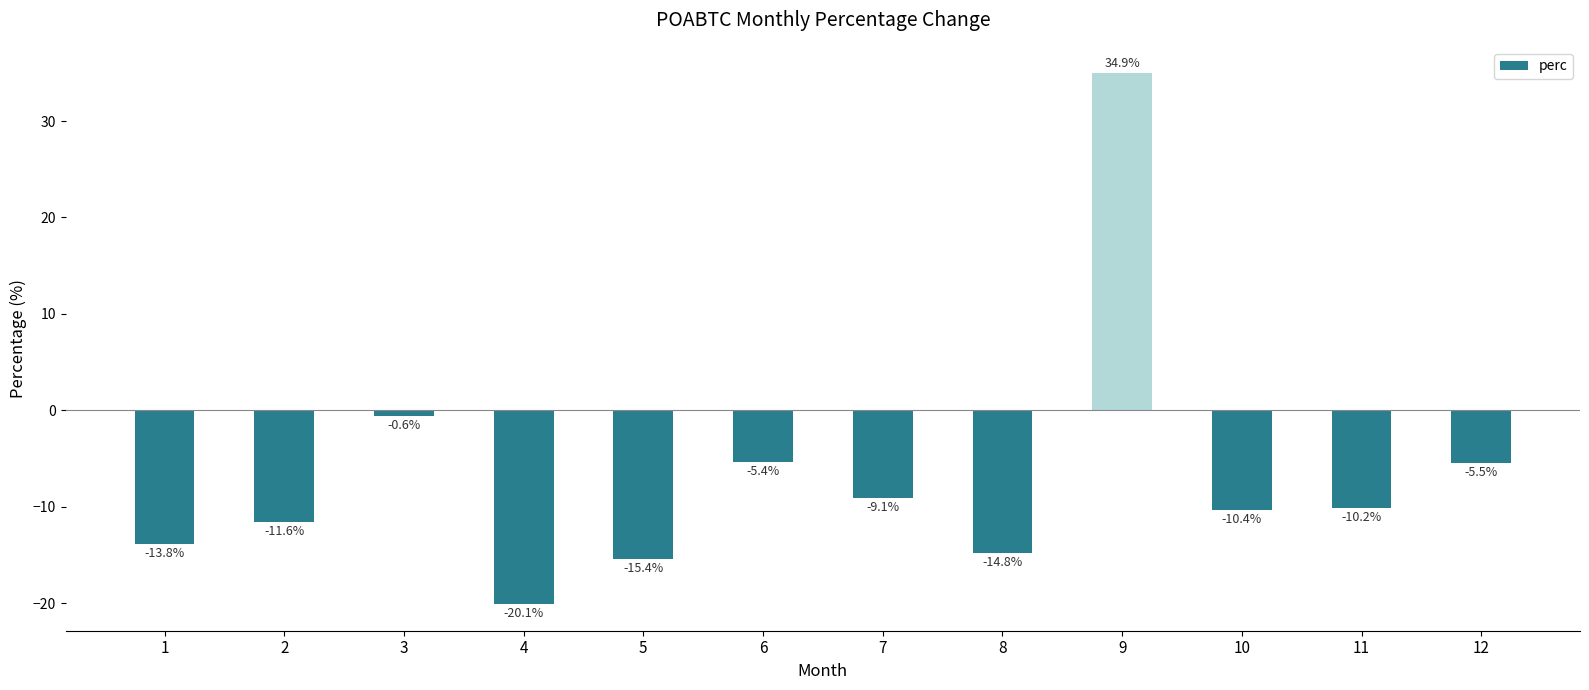

What is the change in value from 1 to 4?

-6.3